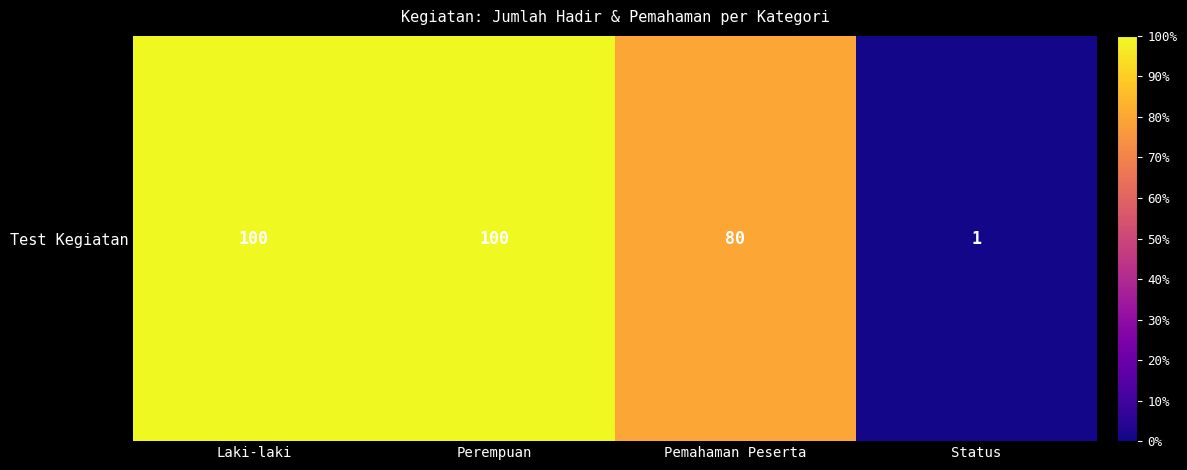

List the labels in order of value, largest first.

Laki-laki, Perempuan, Pemahaman Peserta, Status